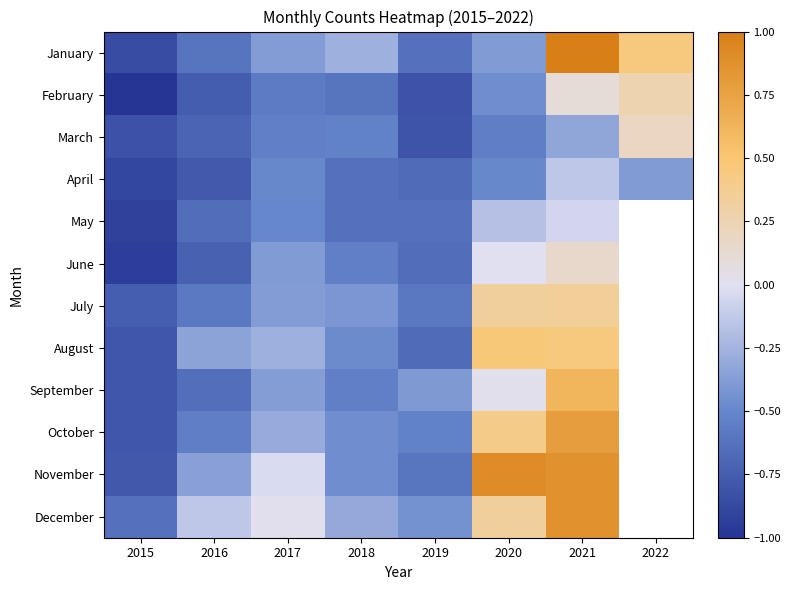

How many data points in September are above 0?

2